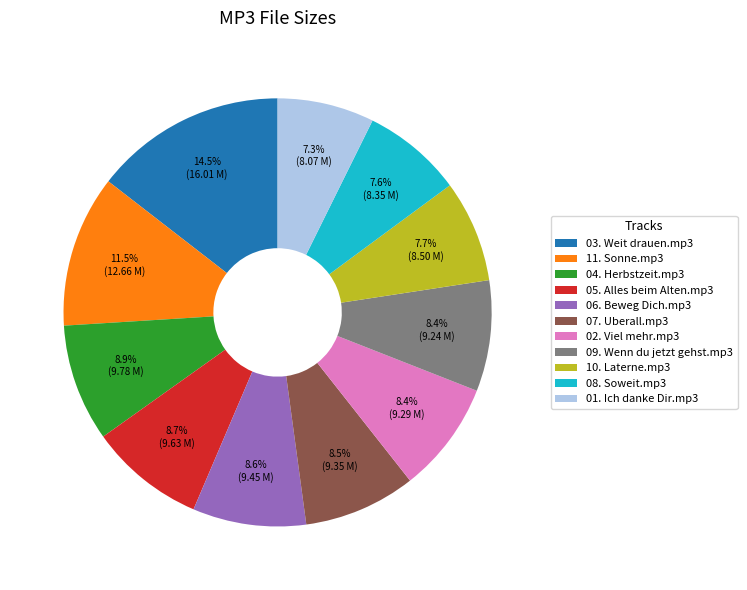

Does 11. Sonne.mp3 represent more than half of the total?

No